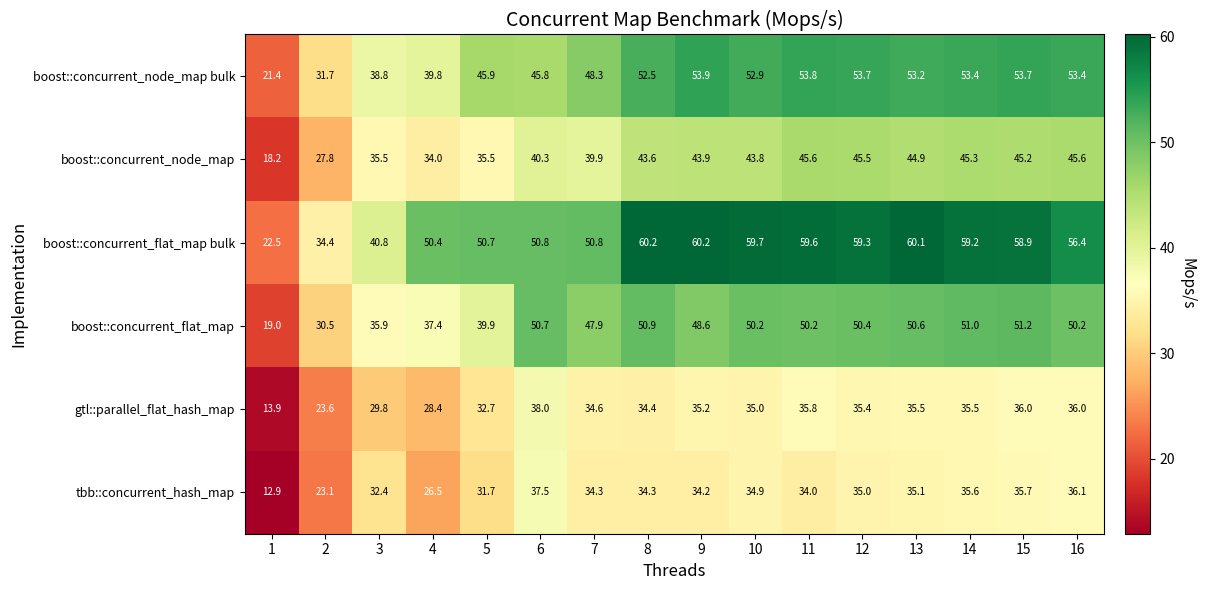

What is the difference between the maximum and second lowest values in the gtl::parallel_flat_hash_map series?

14.4